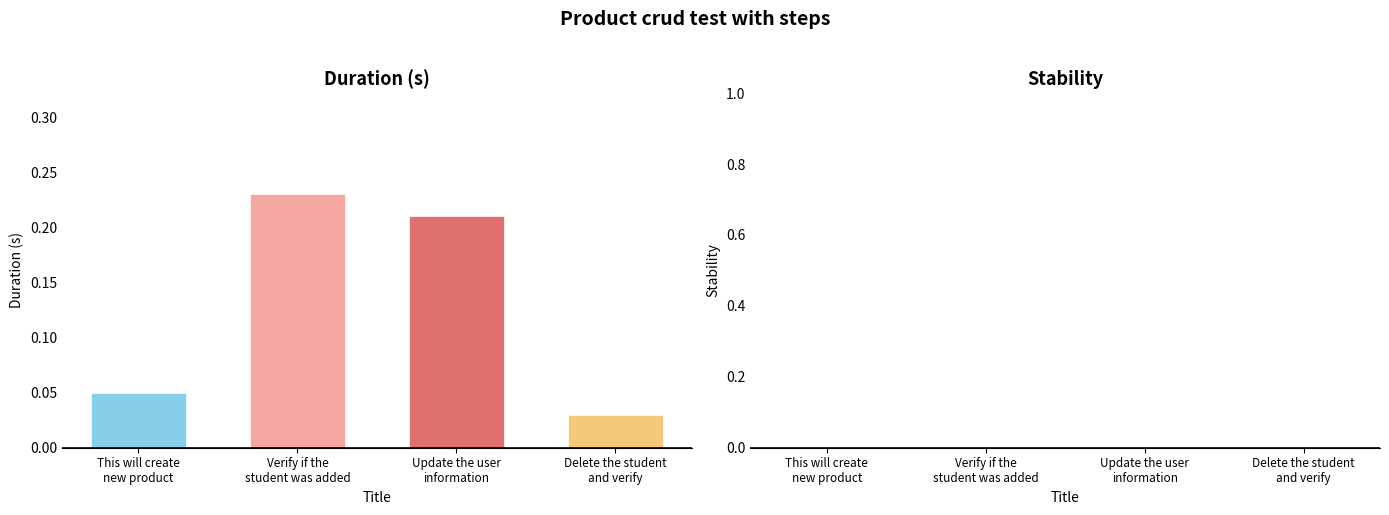

How many categories are shown in the chart?

4